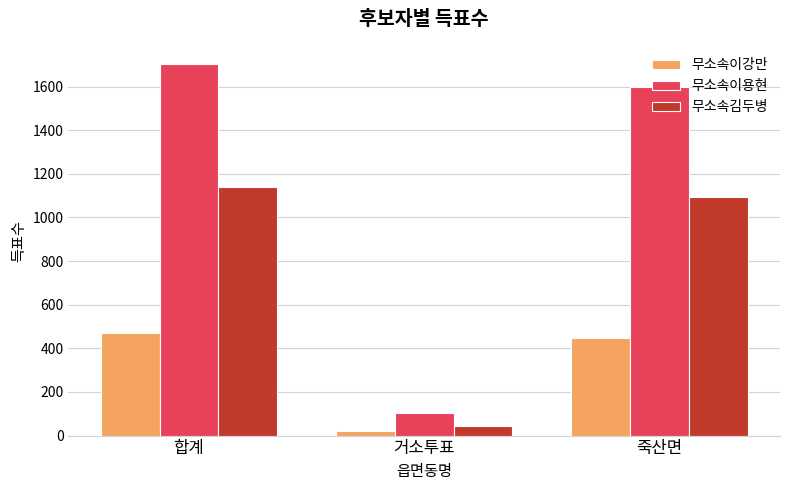

Does the chart contain any negative values?

No